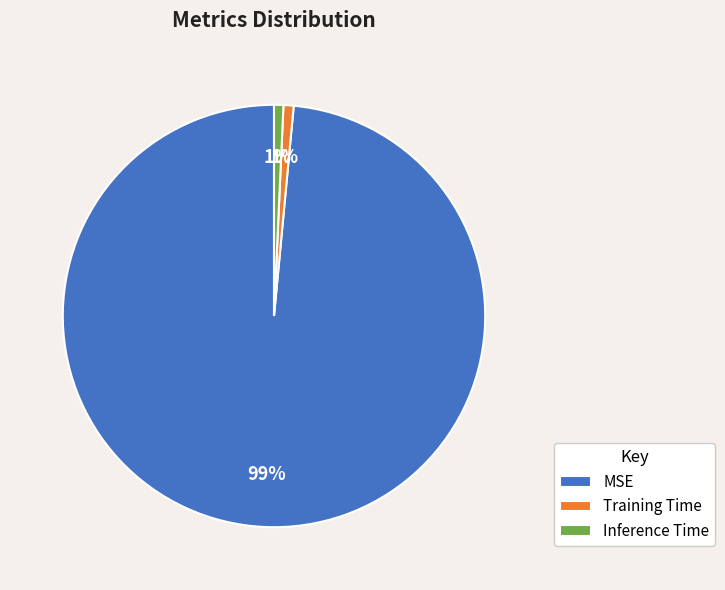

Is the sum of Training Time and Inference Time greater than half?

No